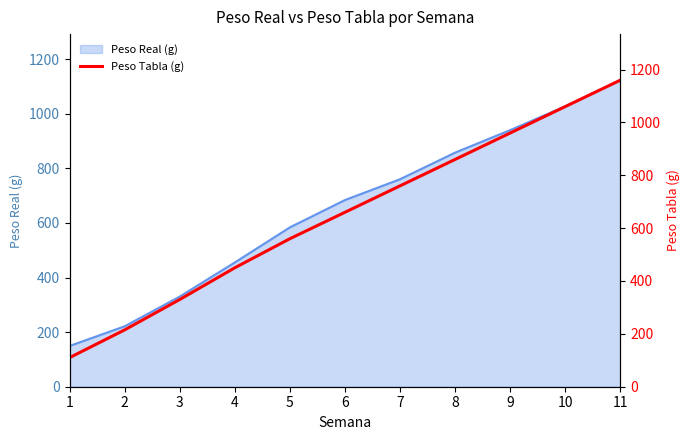

What is the highest value of the Peso Real (g) series?

1123.4